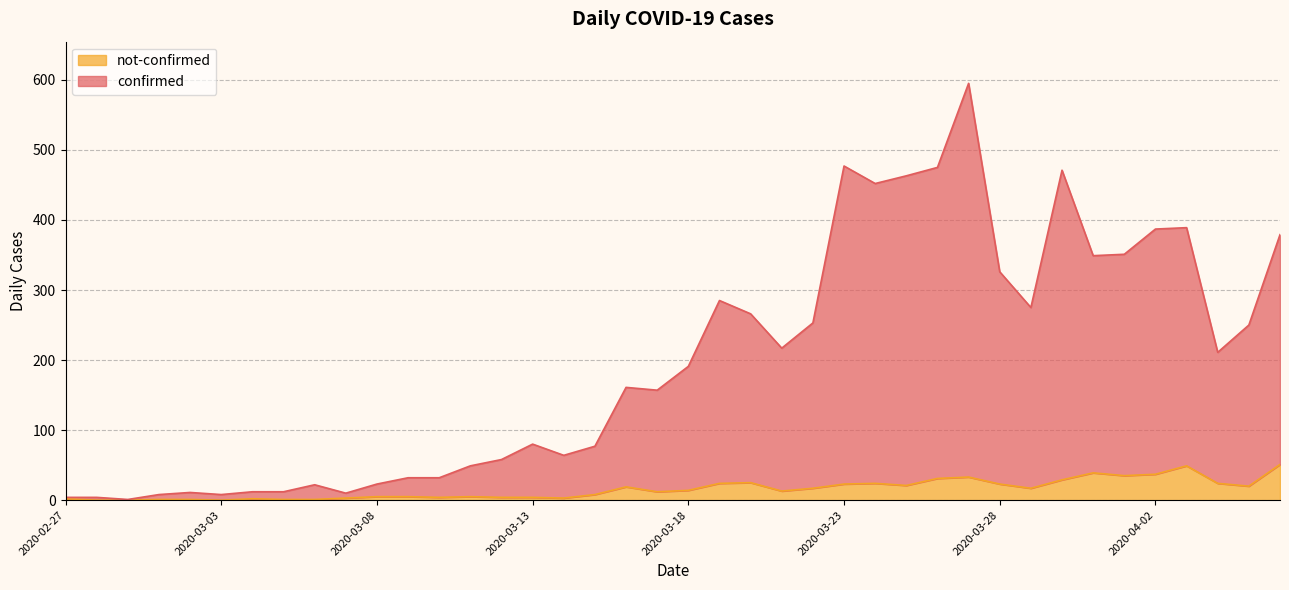

Reading right to left, extract all data points from this chart.

confirmed: 379	250	211	389	387	351	349	471	275	326	595	475	463	452	477	253	217	266	285	191	157	161	77	64	80	58	49	32	32	23	10	22	12	12	8	11	8	1	4	4
not-confirmed: 51	20	24	49	37	35	39	29	17	23	33	31	21	24	23	17	13	25	24	14	12	19	8	3	4	4	5	4	5	5	3	1	1	2	0	1	1	0	0	2